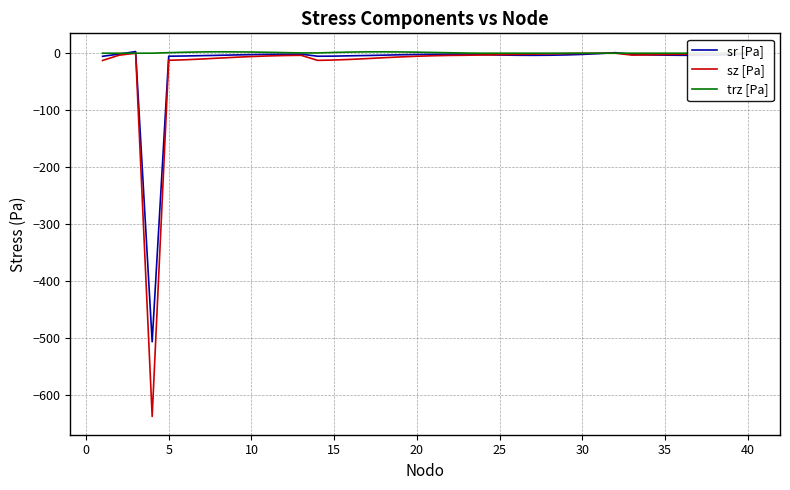

What is the lowest value of the sr [Pa] series?

-506.3